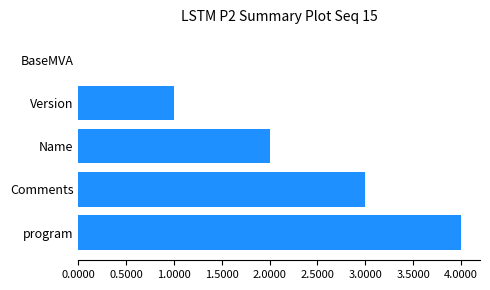

What is the maximum value shown in the chart?

4